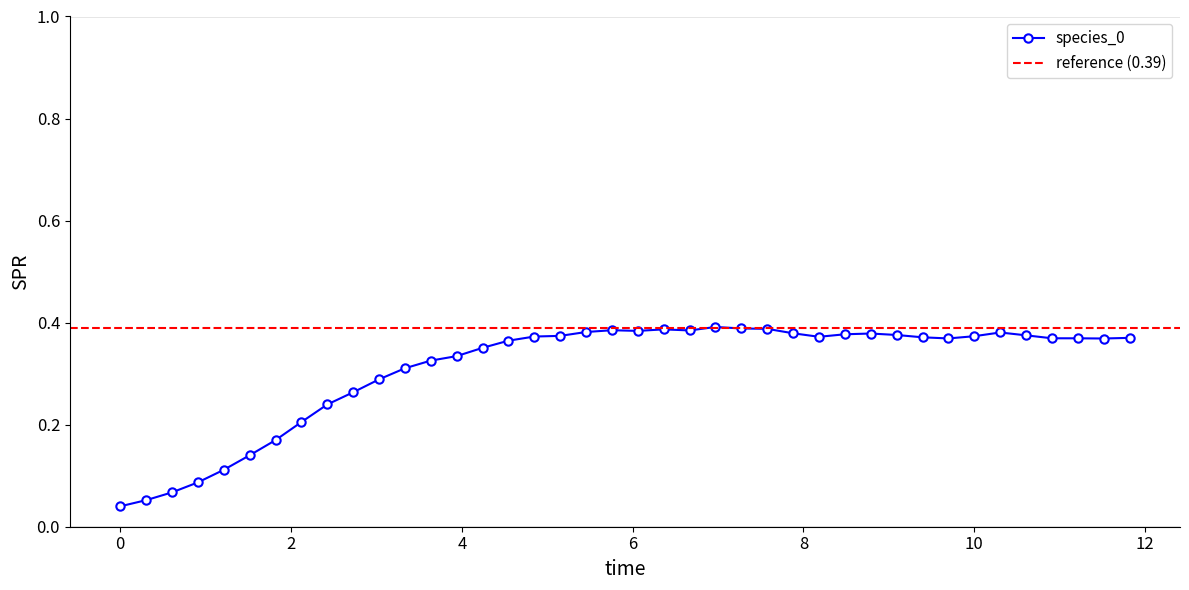

How many interior local peaks (higher than both neighbors) does the data have?

5